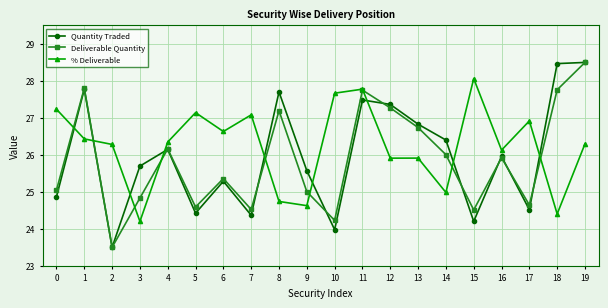

True or false: Quantity Traded has a value of 30.7 at 2.

False